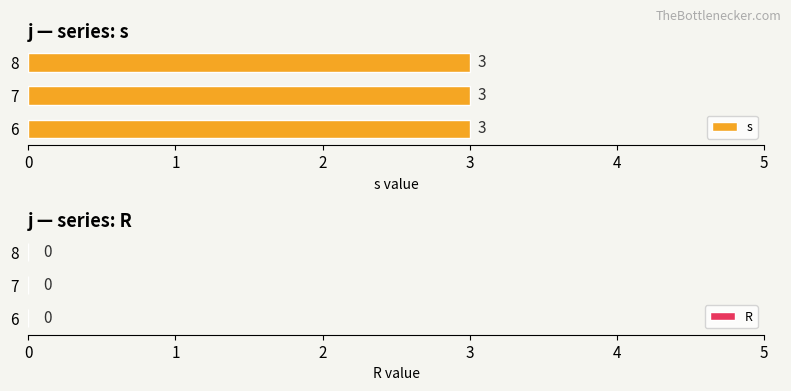

Are the bars grouped side by side (vs. stacked)?

Yes